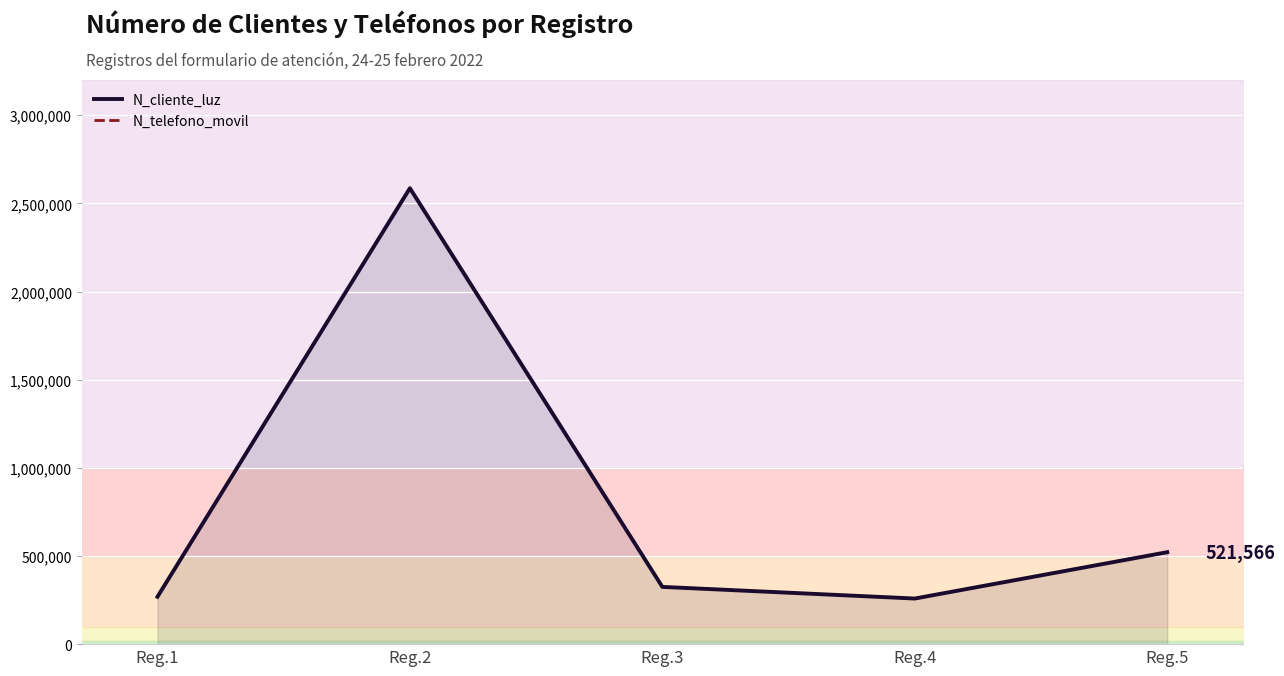

Where is the first local maximum for N_telefono_movil?

Reg.3